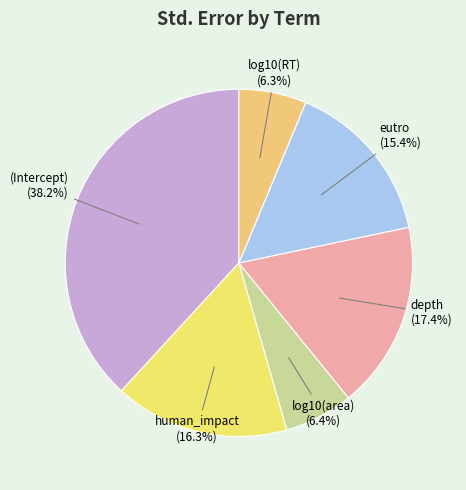

To the nearest percent, what percentage of the pie is (Intercept)?

38%